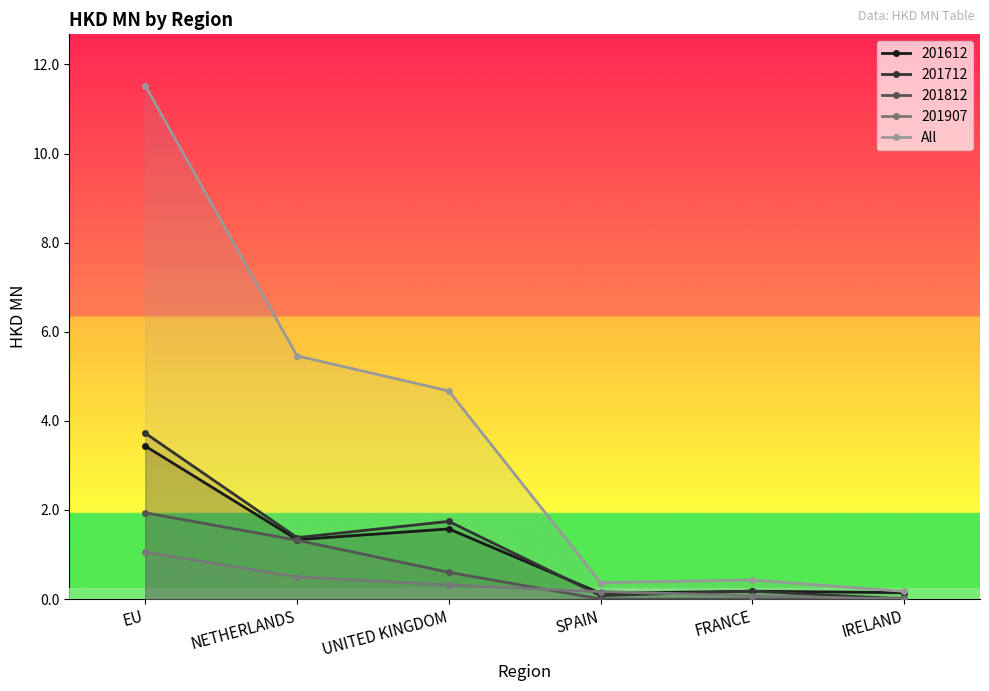

Which category has the lowest value across all series?

IRELAND